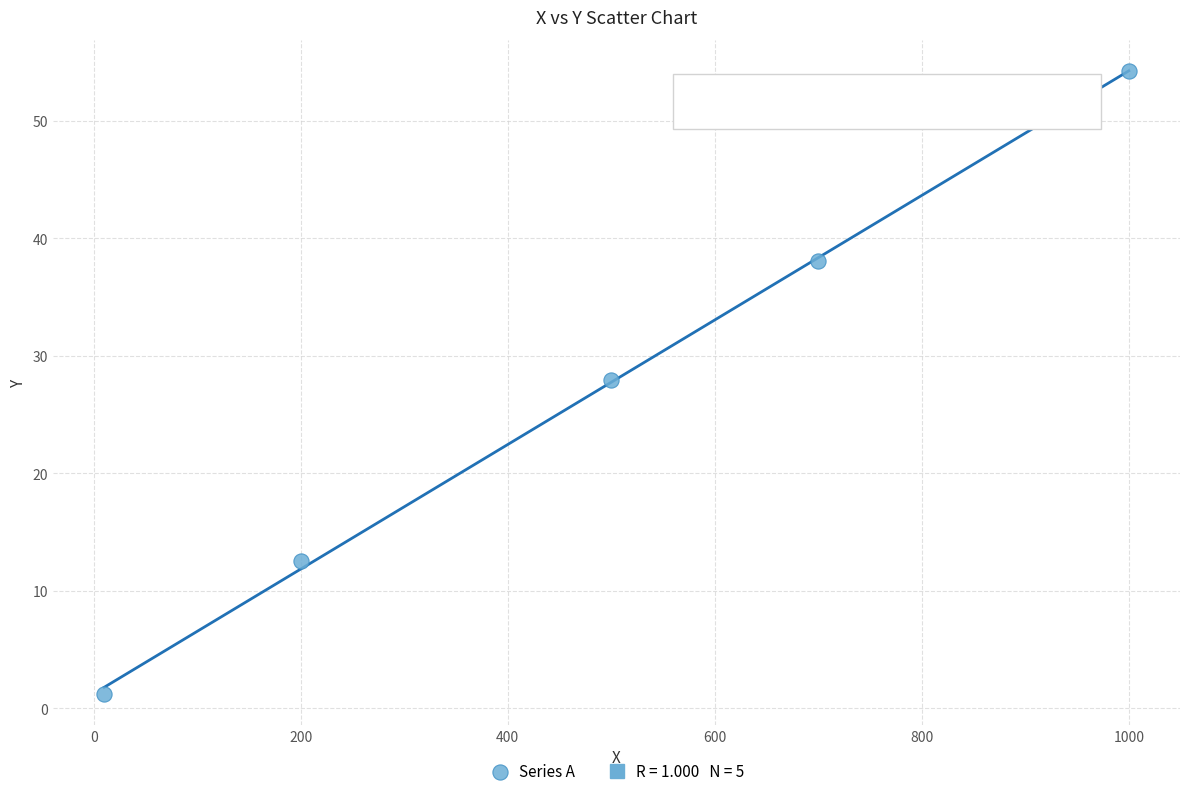

What is the average X value?

482.0